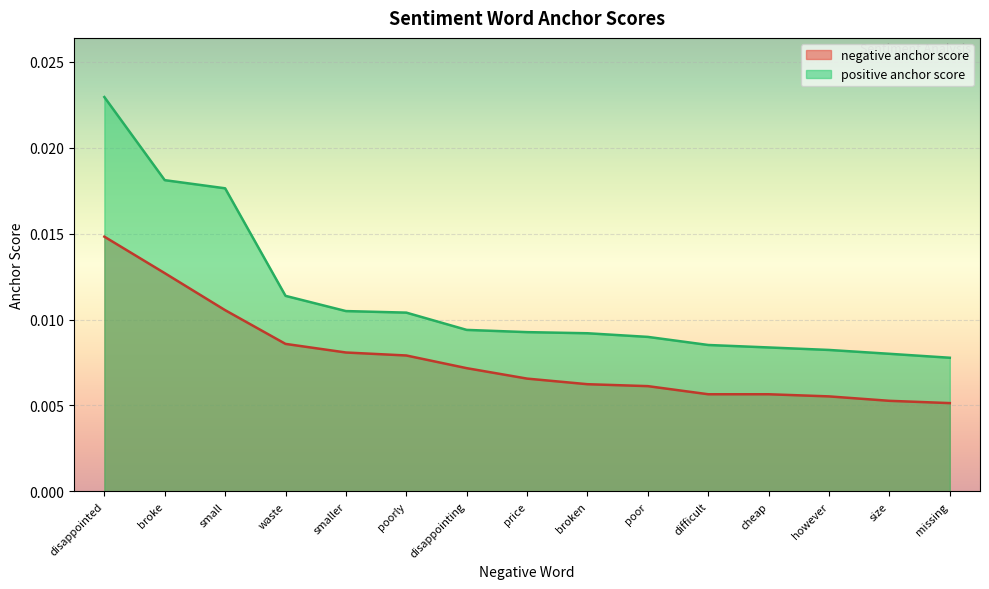

Count the number of categories in the chart.

15